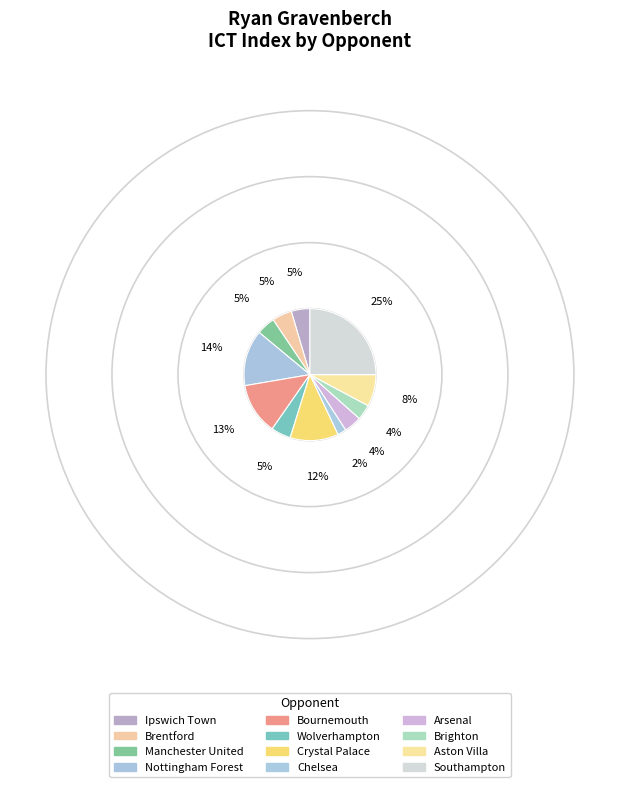

Which slice is the smallest?

Chelsea